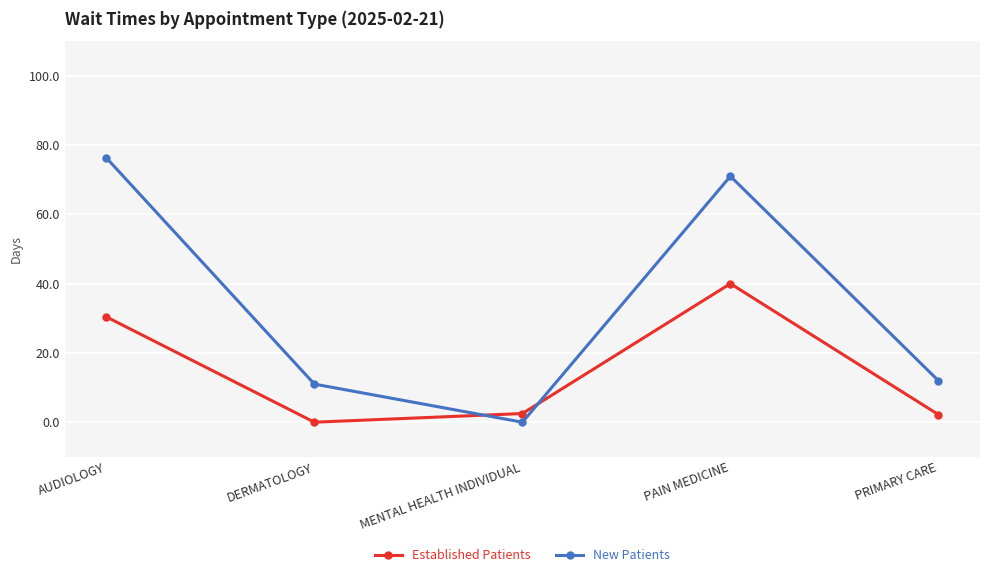

At DERMATOLOGY, list the series in order from smallest to largest.

Established Patients, New Patients